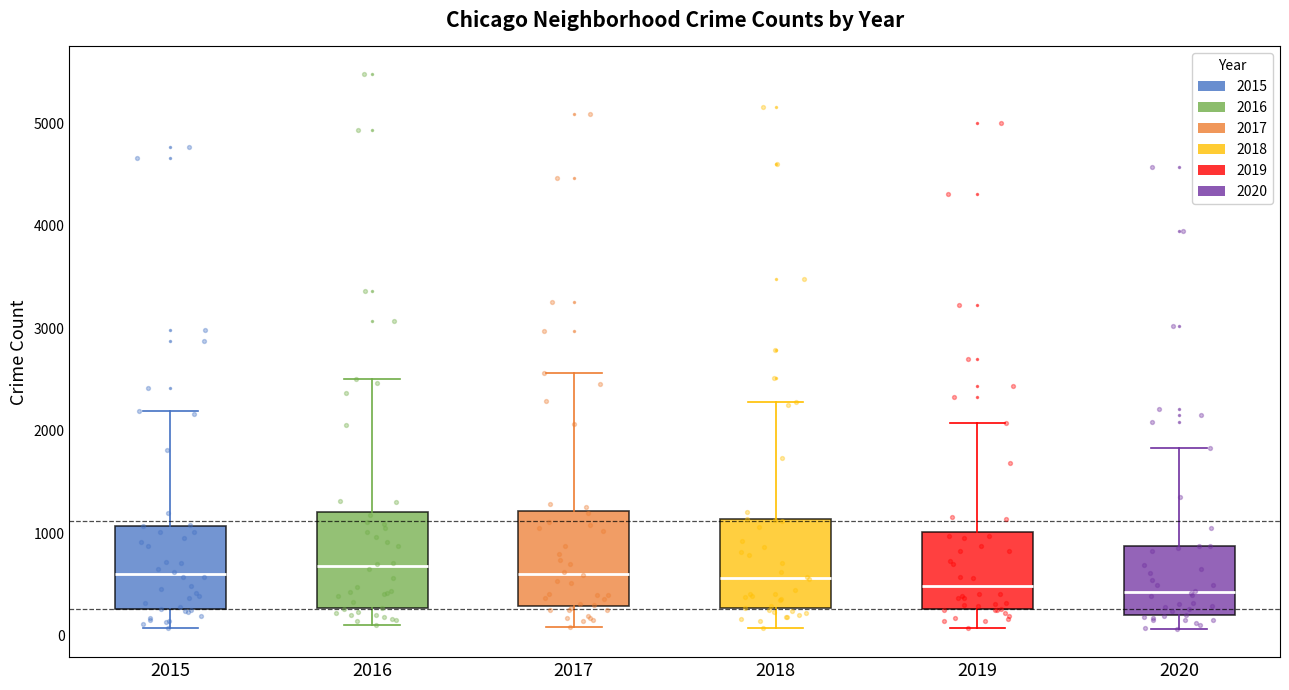

Where does the lower whisker of the box at x = 2016 end on the y-axis? The values are not printed on the chart, so give them approximately, as read against the axis.

100